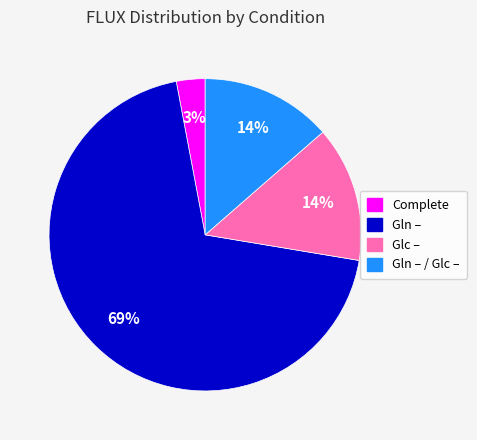

To the nearest percent, what is the difference between the largest and smallest slice percentages?

66%